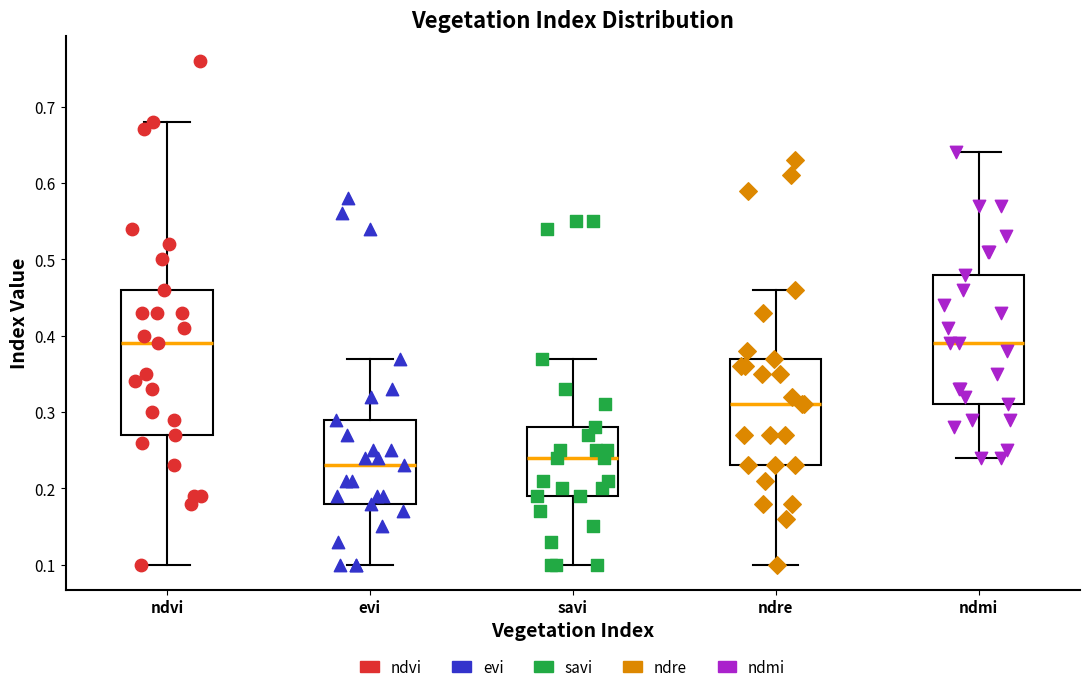

Reading left to right, transcribe this box plot: for each box, give where its median line is, the range the box spans, and where its two whiskers end, as read against the y-axis. The values are not printed on the chart, so give them approximately, as read against the axis.

ndvi: median 0.39, box 0.27 to 0.46, whiskers 0.10 to 0.68
evi: median 0.23, box 0.18 to 0.29, whiskers 0.10 to 0.37
savi: median 0.24, box 0.19 to 0.28, whiskers 0.10 to 0.37
ndre: median 0.31, box 0.23 to 0.37, whiskers 0.10 to 0.46
ndmi: median 0.39, box 0.31 to 0.48, whiskers 0.24 to 0.64